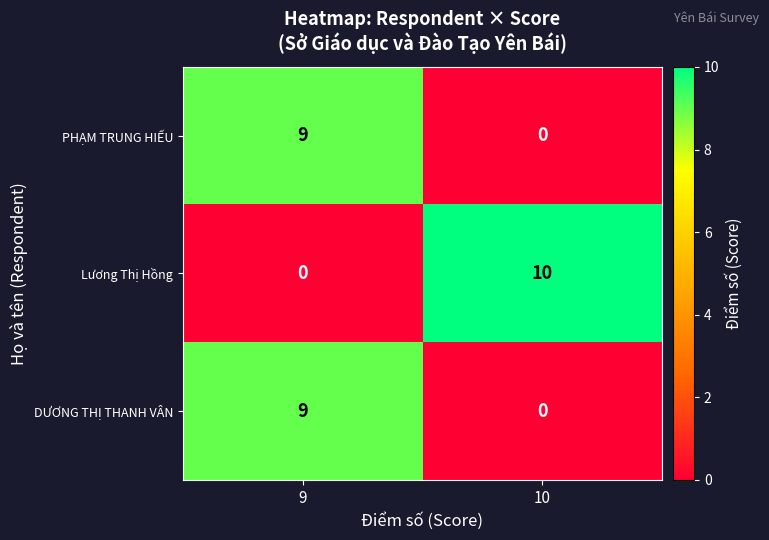

What is the difference between the maximum and minimum values in the Lương Thị Hồng series?

10